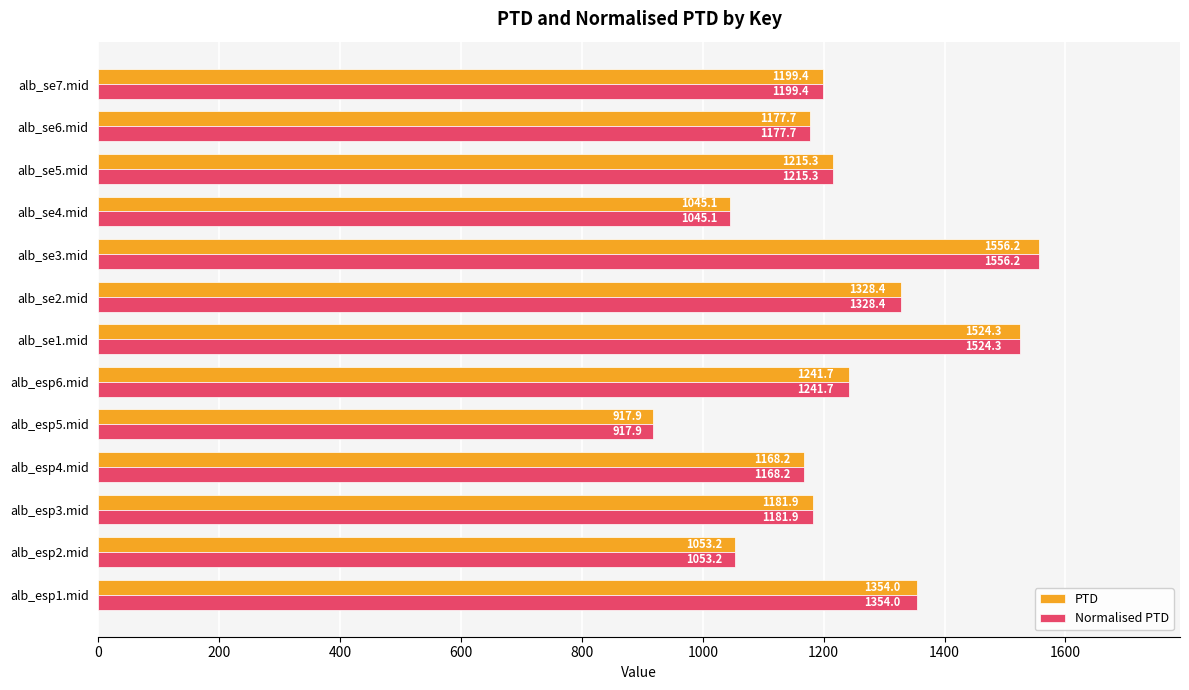

How many series are shown in this chart?

2